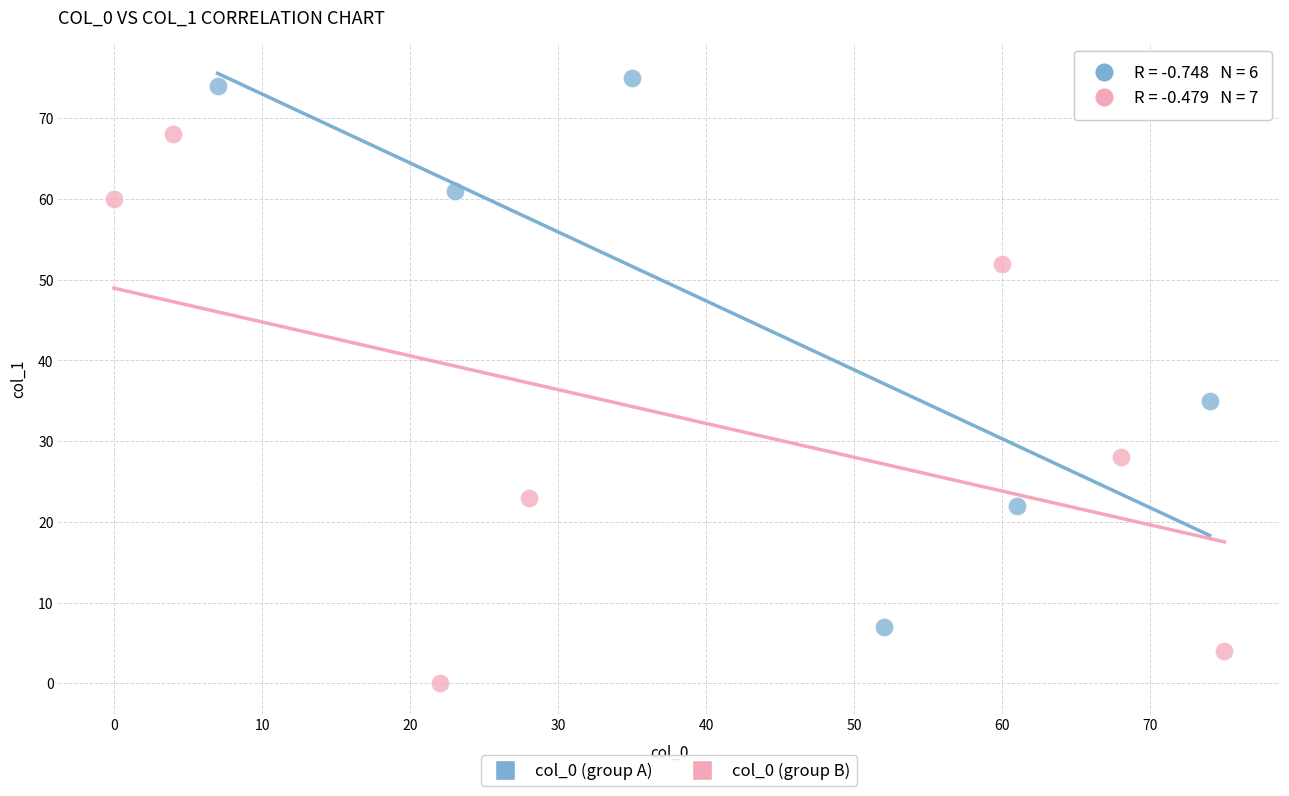

Which series reaches the maximum Y coordinate?

col_0 (group A)